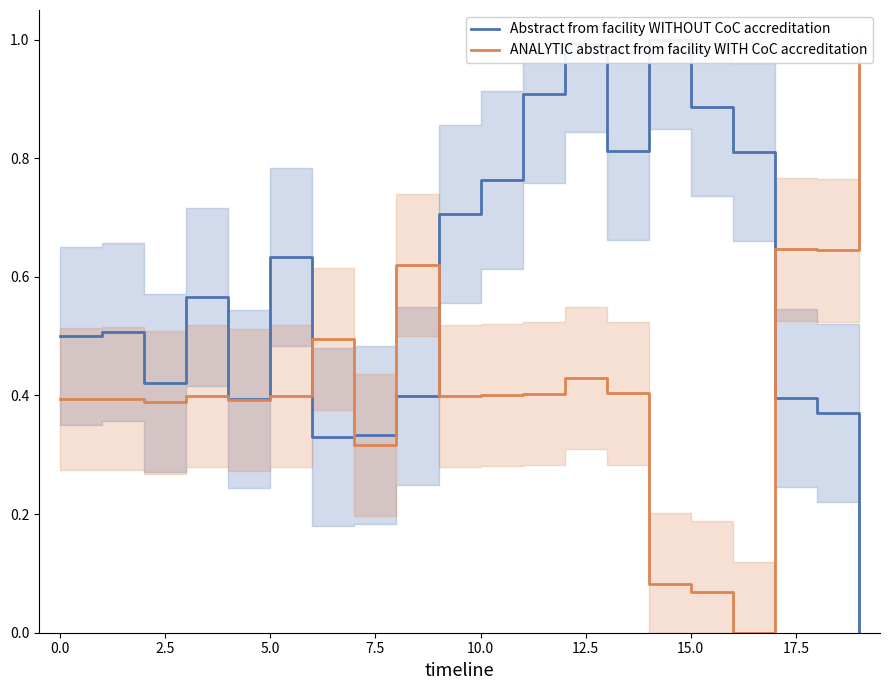

At how many categories does at least one series exceed 0?

20